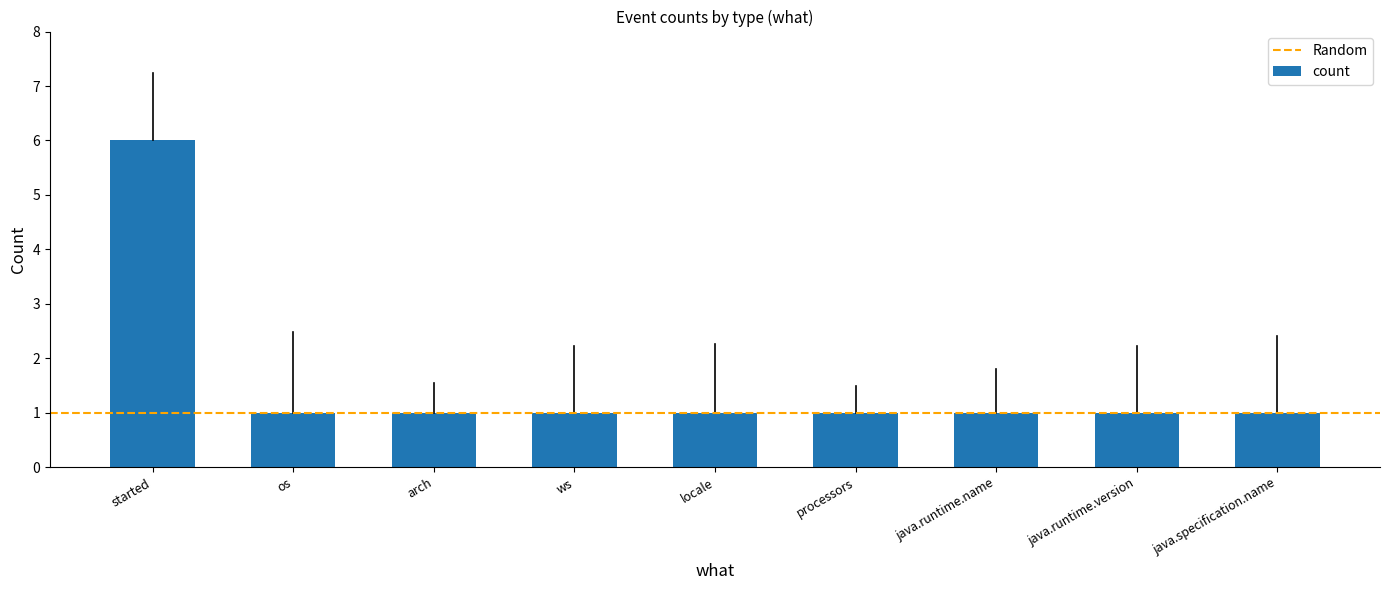

What is the greatest value displayed?

6